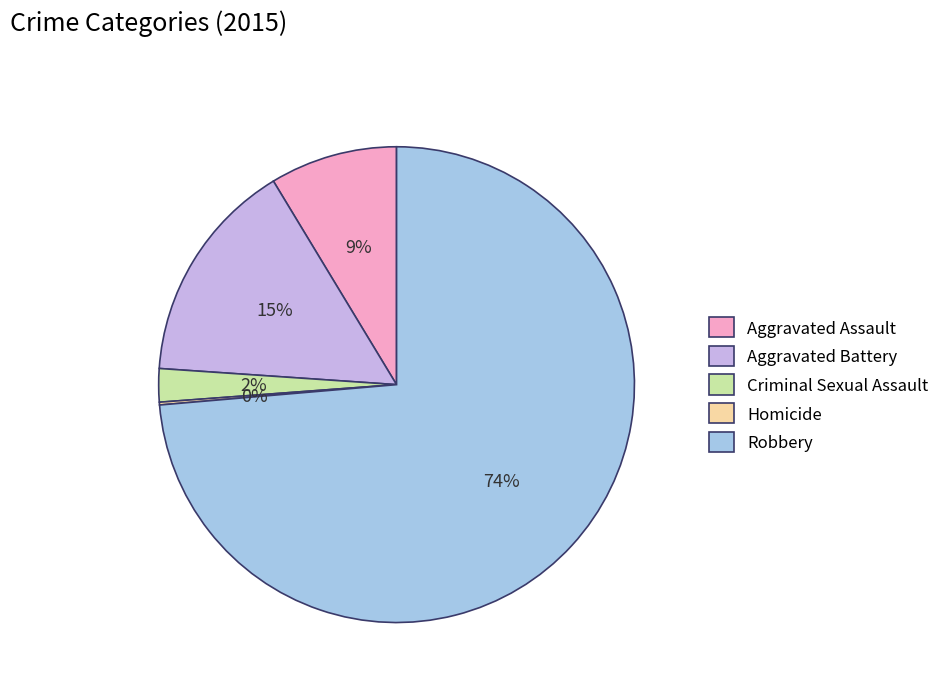

To the nearest percent, what portion does Criminal Sexual Assault represent?

2%